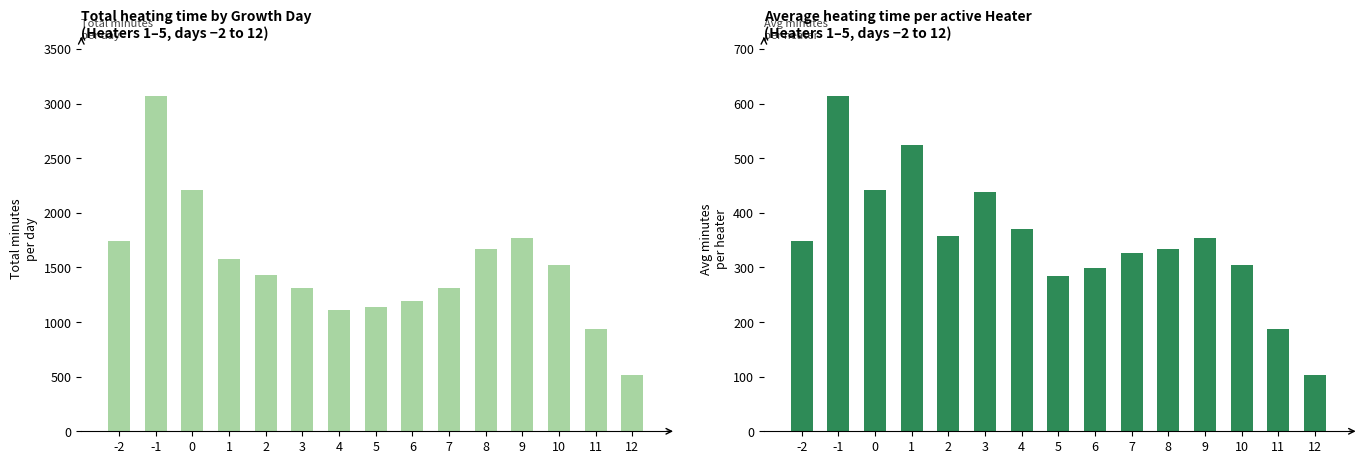

The value of Total minutes at 8 is 1666.0. True or false?

True